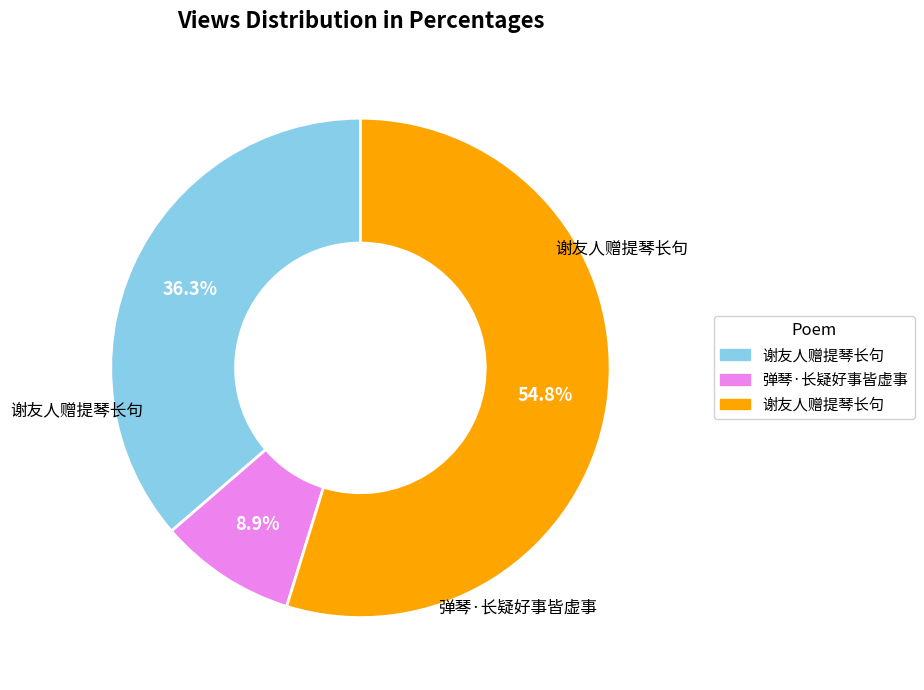

Is there any slice that represents more than half of the pie?

Yes